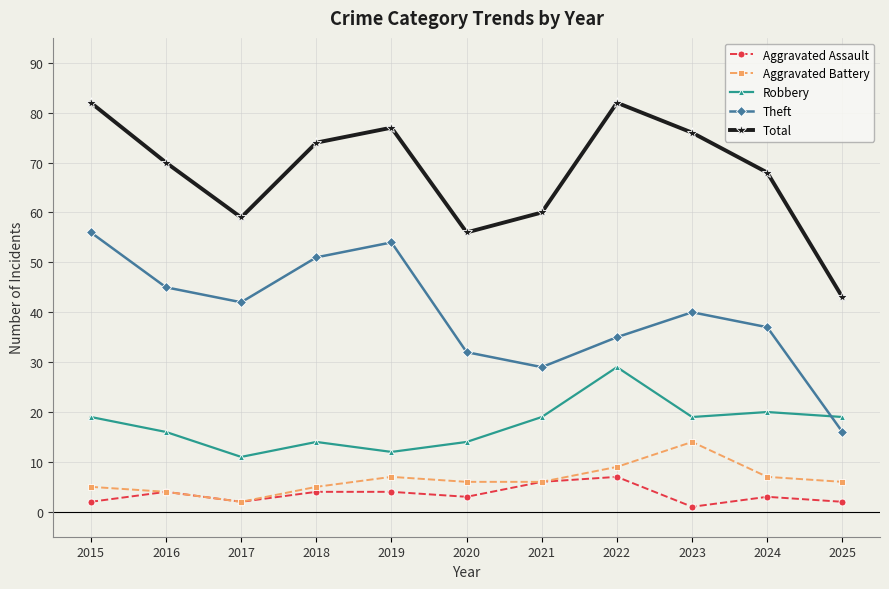

What is the approximate value of Theft at 2021, to the nearest 5?

30